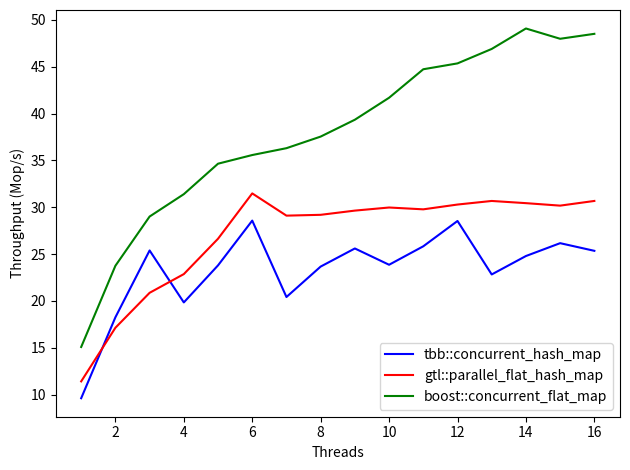

Which series has the largest total across all categories?

boost::concurrent_flat_map